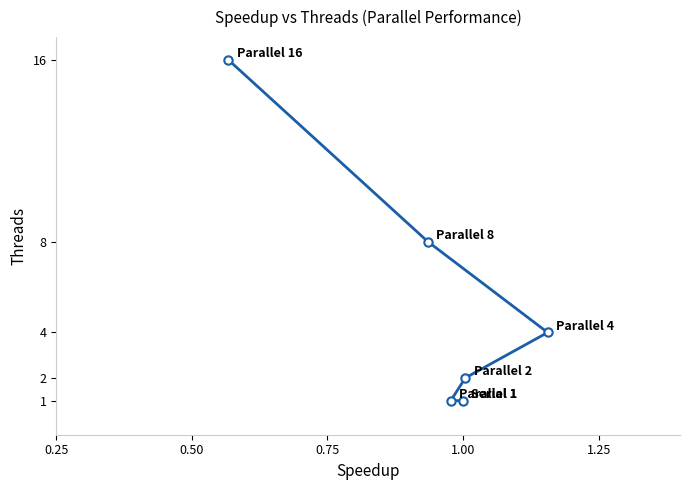

What is the difference between the second highest and second lowest values?

7